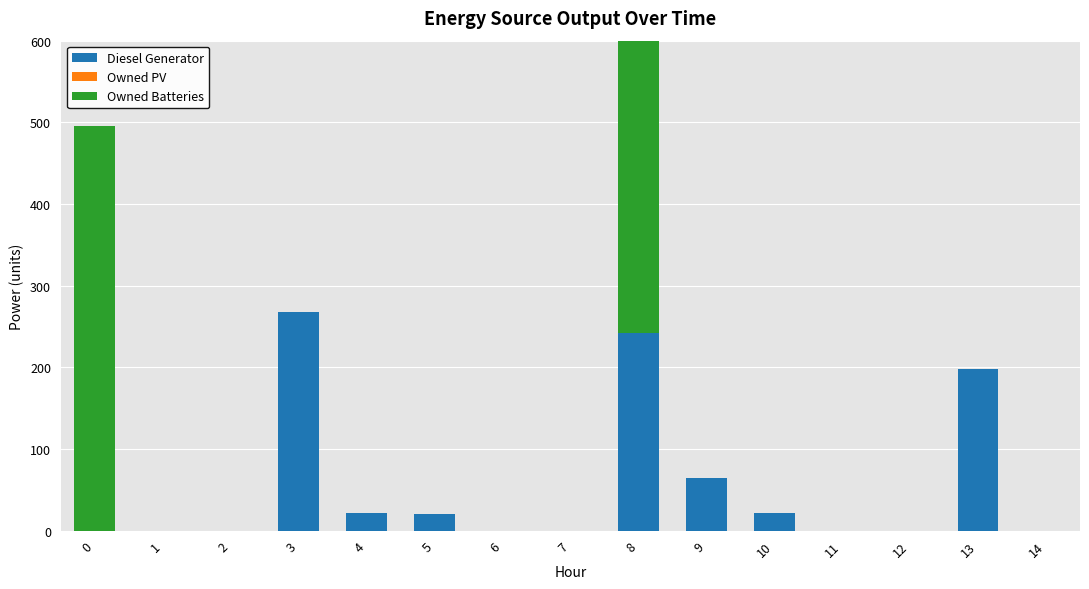

What is the highest value of the Owned Batteries series?

495